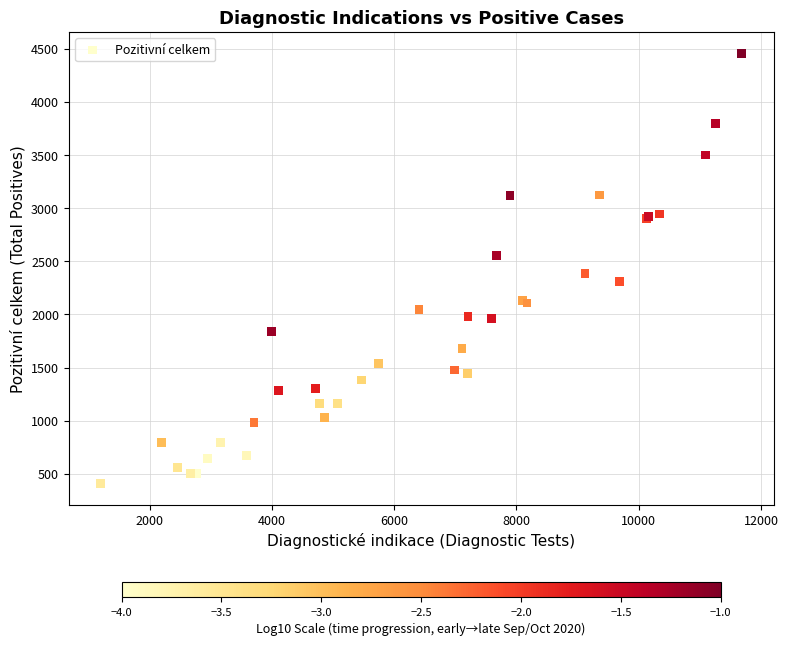

What Y value in the scatter plot is closest to 2434?

2387